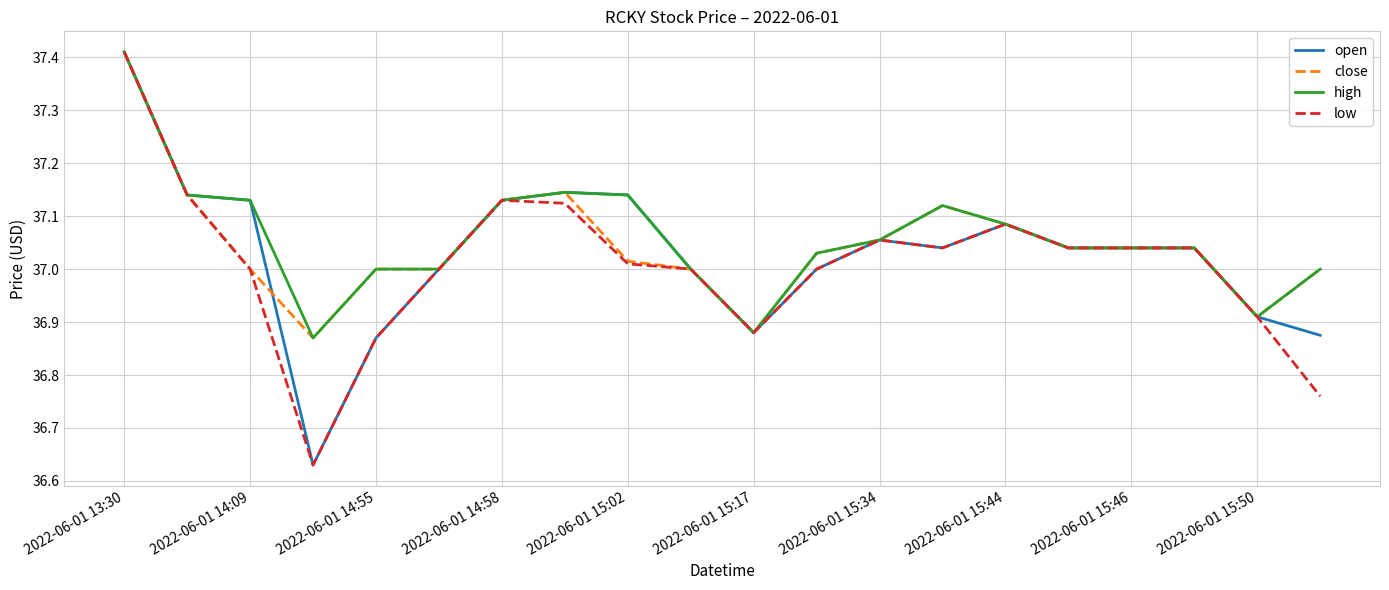

At which category is the sum across all series the highest?

2022-06-01 13:30